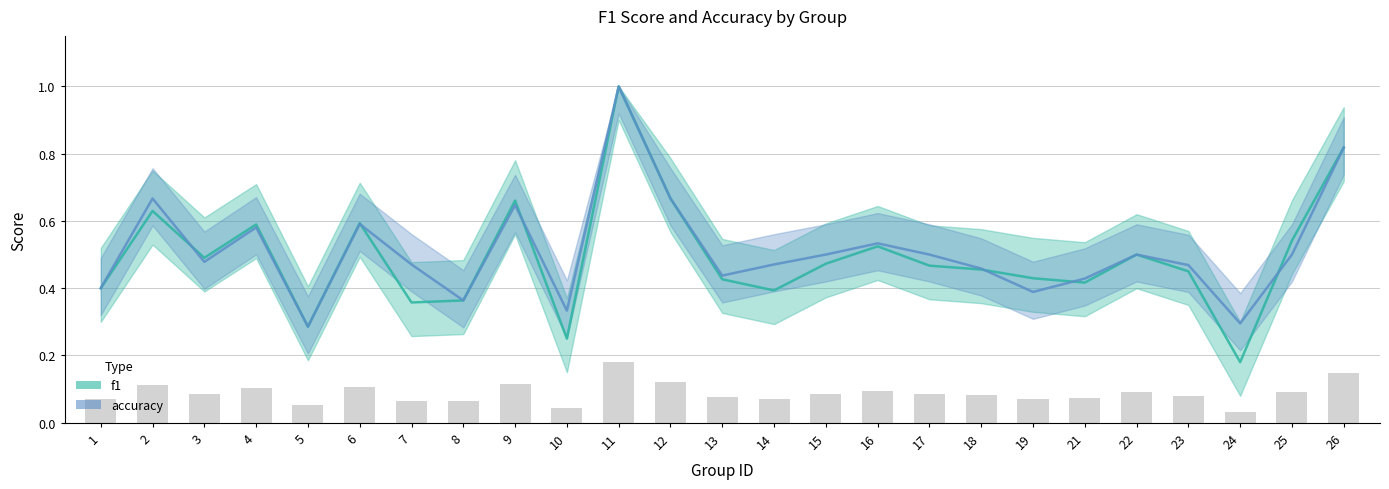

What is the greatest value displayed?

1.0